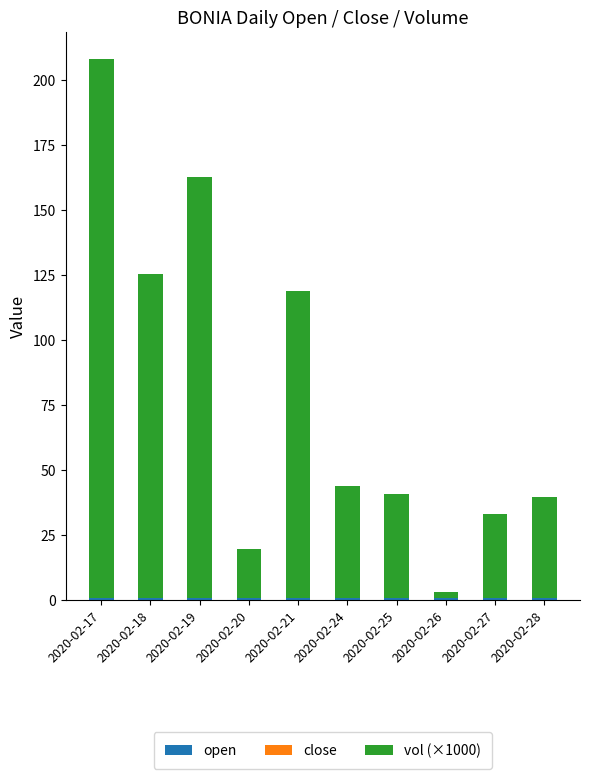

Rank the categories by close value from lowest to highest.

2020-02-24, 2020-02-28, 2020-02-17, 2020-02-18, 2020-02-21, 2020-02-27, 2020-02-19, 2020-02-25, 2020-02-20, 2020-02-26